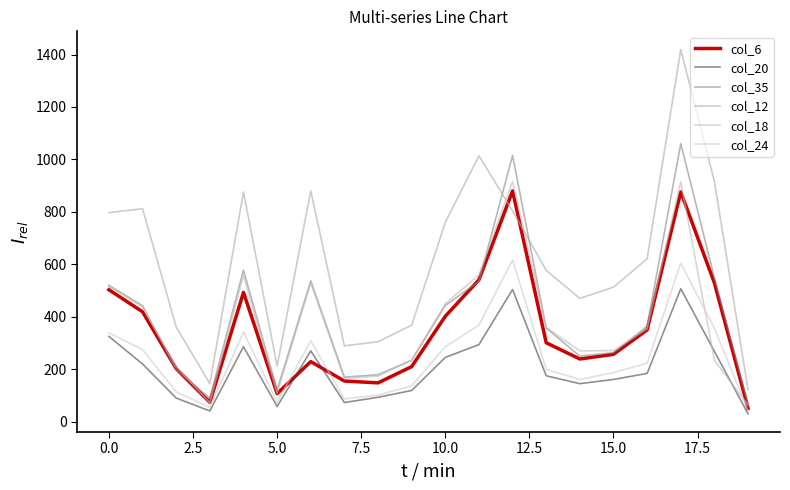

Reading left to right, transcribe all the data shown in this chart.

col_6: 503	419	202	74	493	107	229	155	148	210	402	541	880	301	239	257	350	876	529	51
col_20: 325	220	90	41	286	58	270	73	93	119	245	294	504	175	145	161	184	507	268	30
col_35: 520	442	198	89	578	121	537	170	179	234	443	535	1015	357	250	263	364	1060	549	68
col_12: 797	812	361	145	876	212	880	289	305	368	760	1014	804	577	470	513	621	1419	916	122
col_18: 516	437	210	72	558	108	529	164	174	235	450	559	916	360	270	271	354	915	234	63
col_24: 339	275	114	54	342	74	308	87	101	137	286	368	617	199	161	187	223	605	356	42